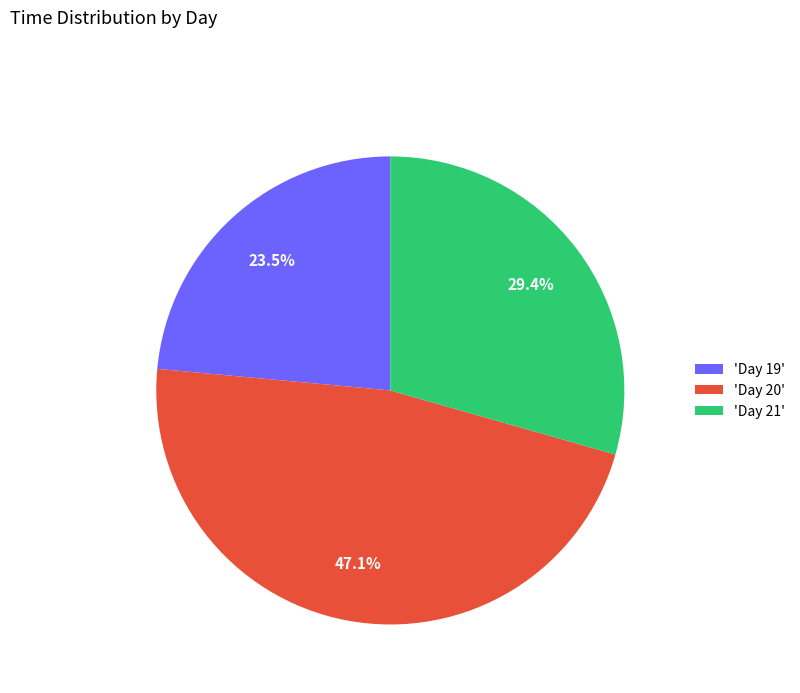

Which slice is the largest?

'Day 20'